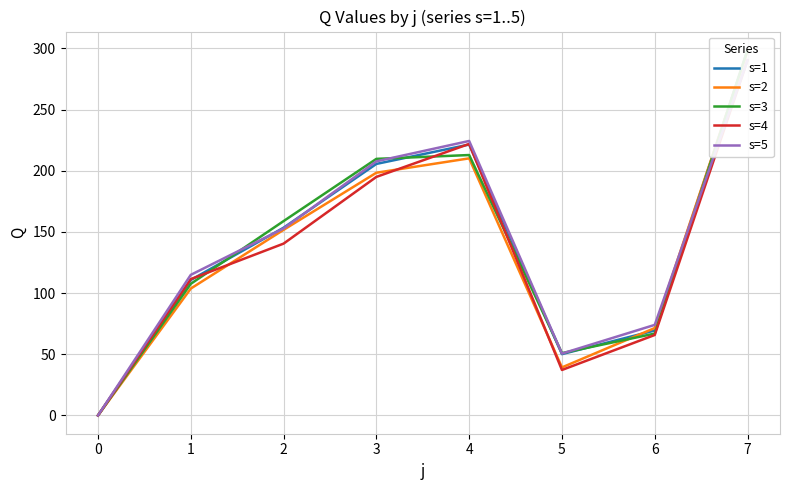

What are all the series names shown in the legend?

s=1, s=2, s=3, s=4, s=5